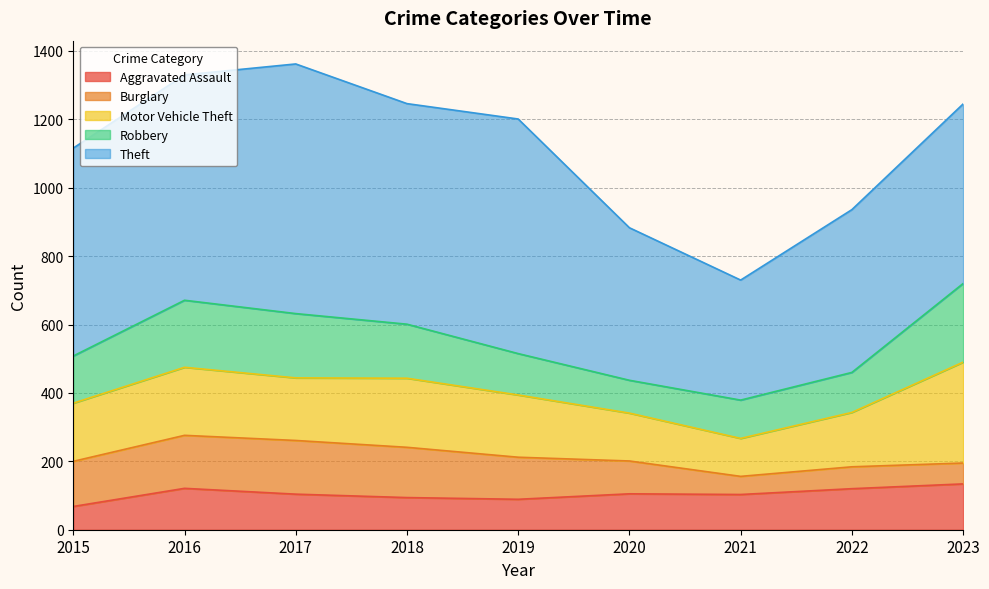

True or false: Motor Vehicle Theft has more than 1 points higher than both neighbors.

True